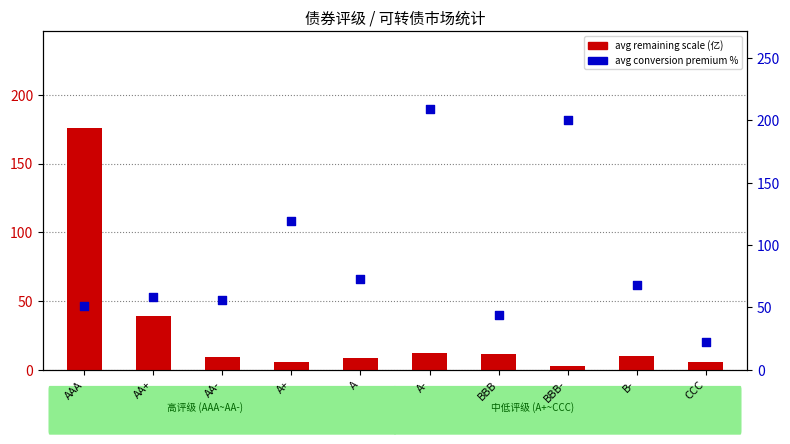

Which series has the largest total across all categories?

avg conversion premium % (转股溢价率)